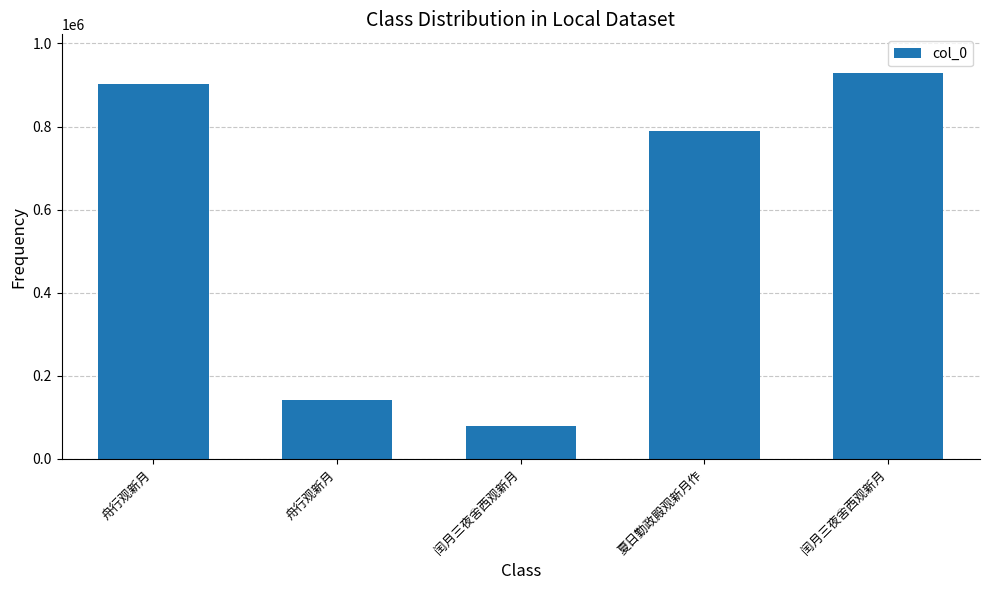

How many series are shown in this chart?

1